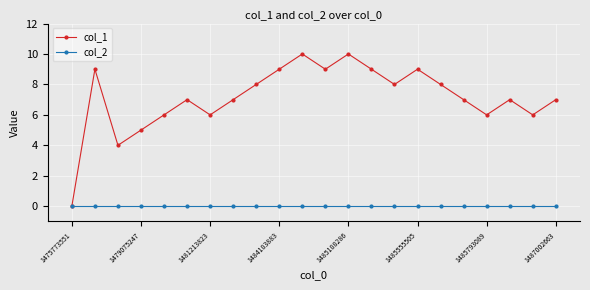

Which series has the largest total across all categories?

col_1